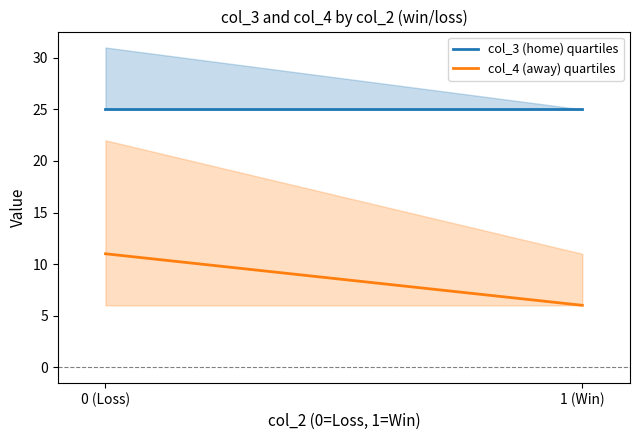

What is the label of the 2nd point from the left?

1 (Win)